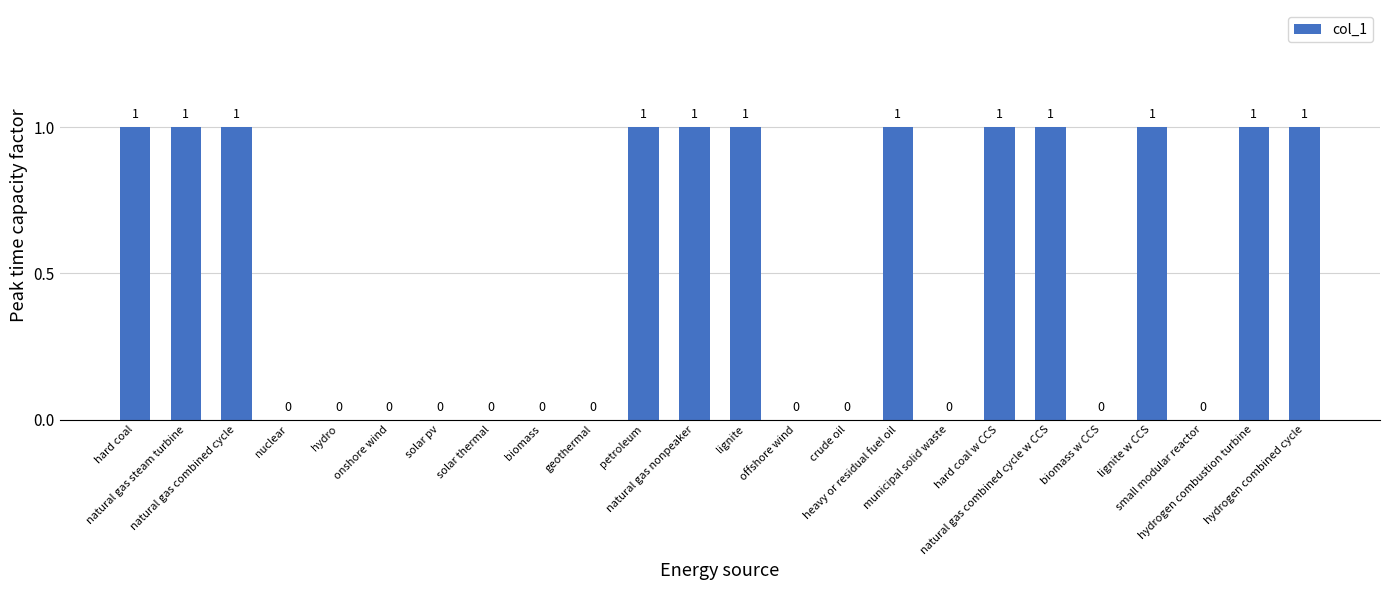

The value at solar pv is -1. True or false?

False